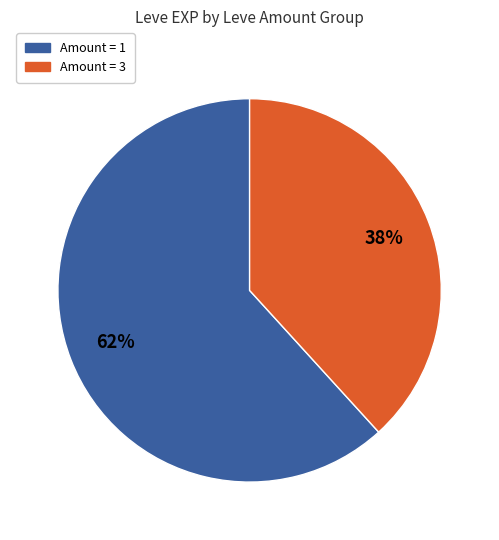

To the nearest percent, what is the difference between the largest and smallest slice percentages?

24%